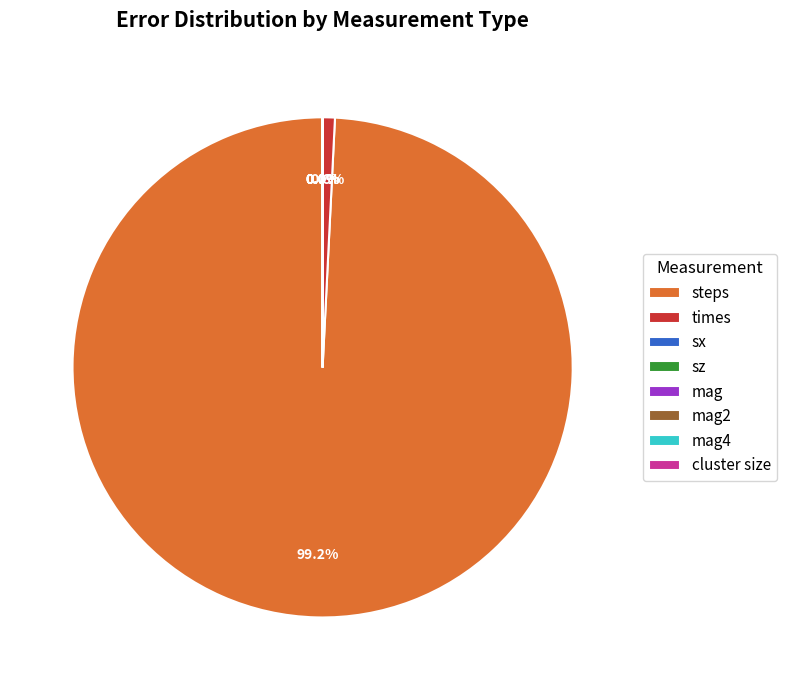

Is steps the majority of the pie?

Yes